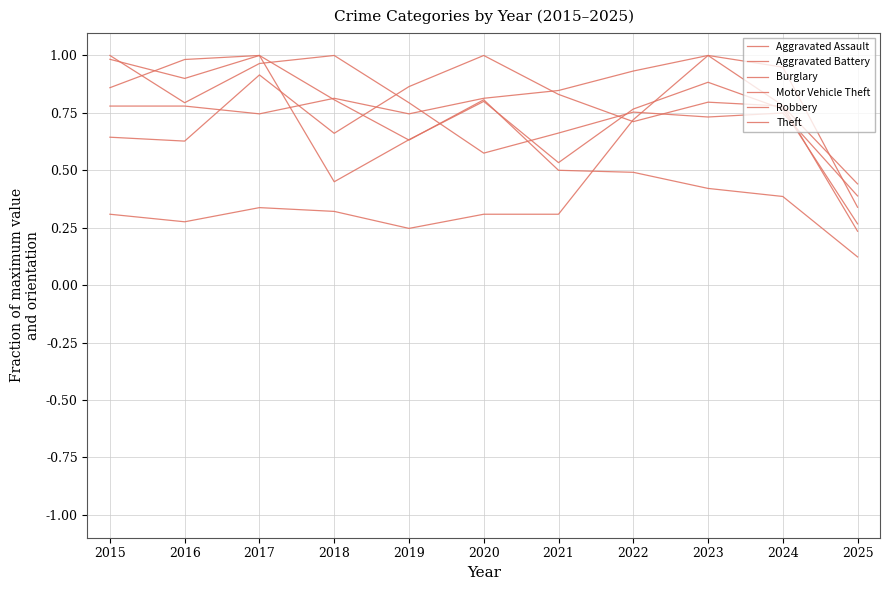

Reading left to right, what are all the values shown in this chart?

Aggravated Assault: 2015=0.8	2016=0.8	2017=0.7	2018=0.8	2019=0.7	2020=0.8	2021=0.8	2022=0.9	2023=1.0	2024=0.9	2025=0.3
Aggravated Battery: 2015=0.6	2016=0.6	2017=0.9	2018=0.7	2019=0.9	2020=1.0	2021=0.8	2022=0.7	2023=0.8	2024=0.8	2025=0.4
Burglary: 2015=0.9	2016=1.0	2017=1.0	2018=0.8	2019=0.6	2020=0.8	2021=0.5	2022=0.5	2023=0.4	2024=0.4	2025=0.1
Motor Vehicle Theft: 2015=0.3	2016=0.3	2017=0.3	2018=0.3	2019=0.2	2020=0.3	2021=0.3	2022=0.7	2023=1.0	2024=0.8	2025=0.2
Robbery: 2015=1.0	2016=0.9	2017=1.0	2018=0.5	2019=0.6	2020=0.8	2021=0.5	2022=0.8	2023=0.9	2024=0.8	2025=0.3
Theft: 2015=1.0	2016=0.8	2017=1.0	2018=1.0	2019=0.8	2020=0.6	2021=0.7	2022=0.8	2023=0.7	2024=0.7	2025=0.4